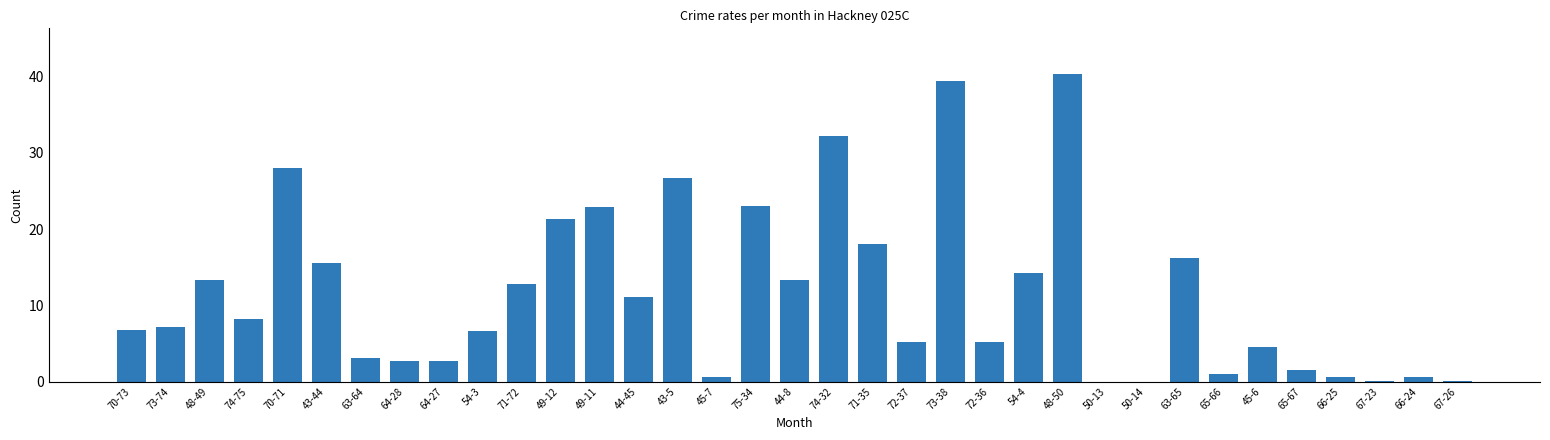

What is the sum of all values?

405.2